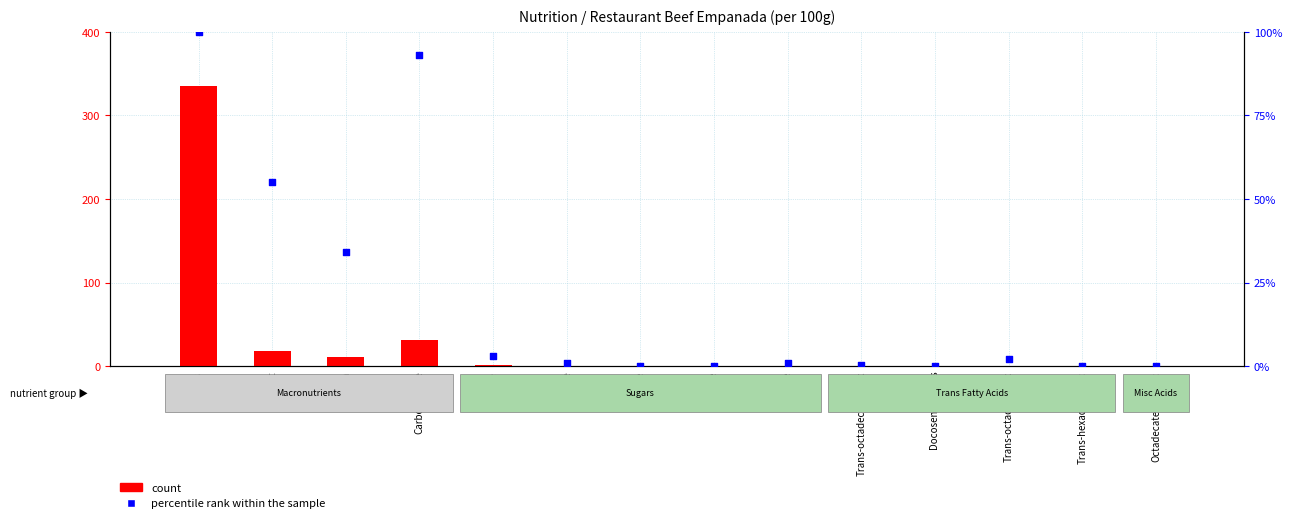

Is the value of count at Fat greater than the value of percentile rank within the sample at Docosenoic trans?

Yes